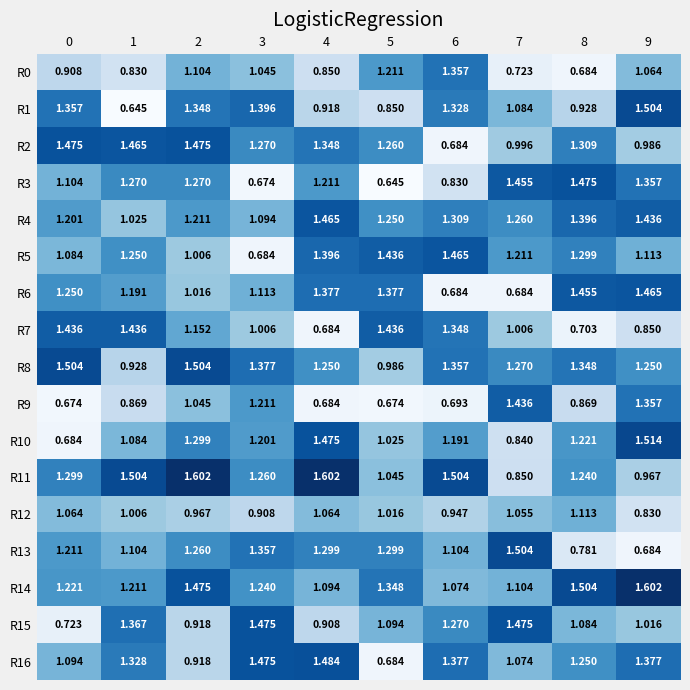

Count the number of categories in the chart.

10